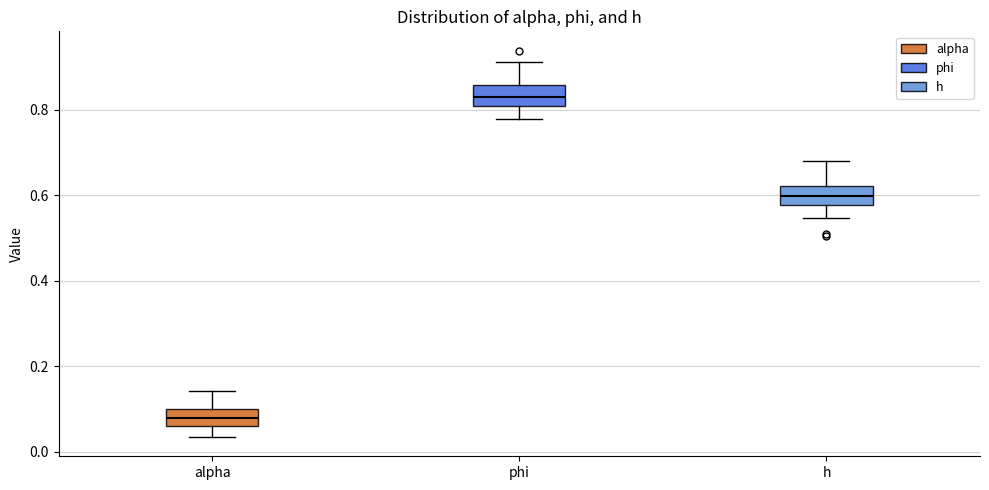

Where is the upper edge of the box for phi on the y-axis? The values are not printed on the chart, so give them approximately, as read against the axis.

0.86